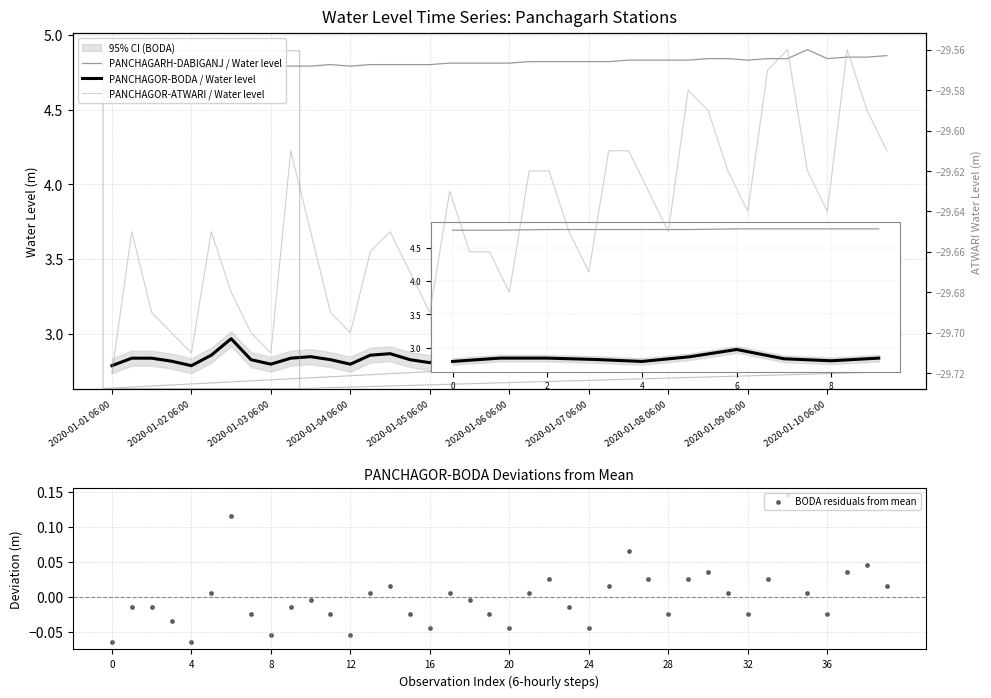

Is the value of PANCHAGOR-ATWARI / Water level at 2020-01-08 06:00 greater than the value of PANCHAGARH-DABIGANJ / Water level at 20?

No